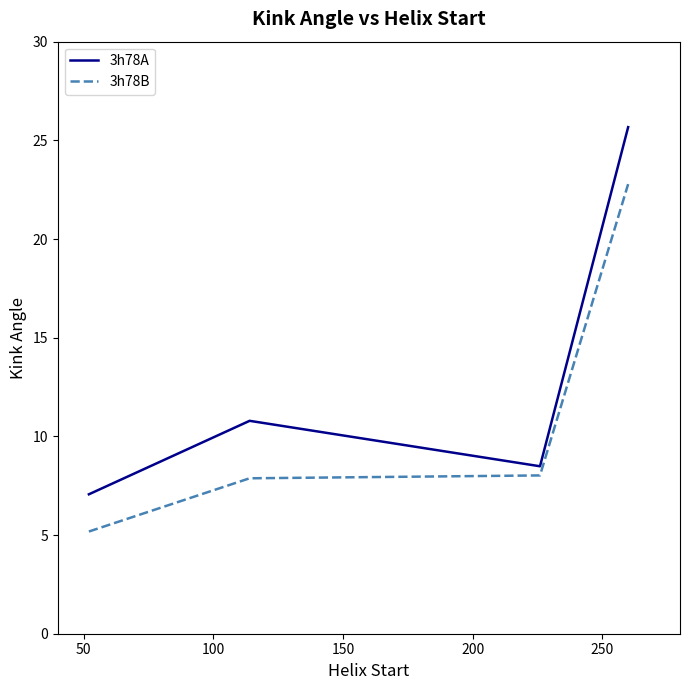

True or false: 3h78B has more than 2 interior local peaks.

False